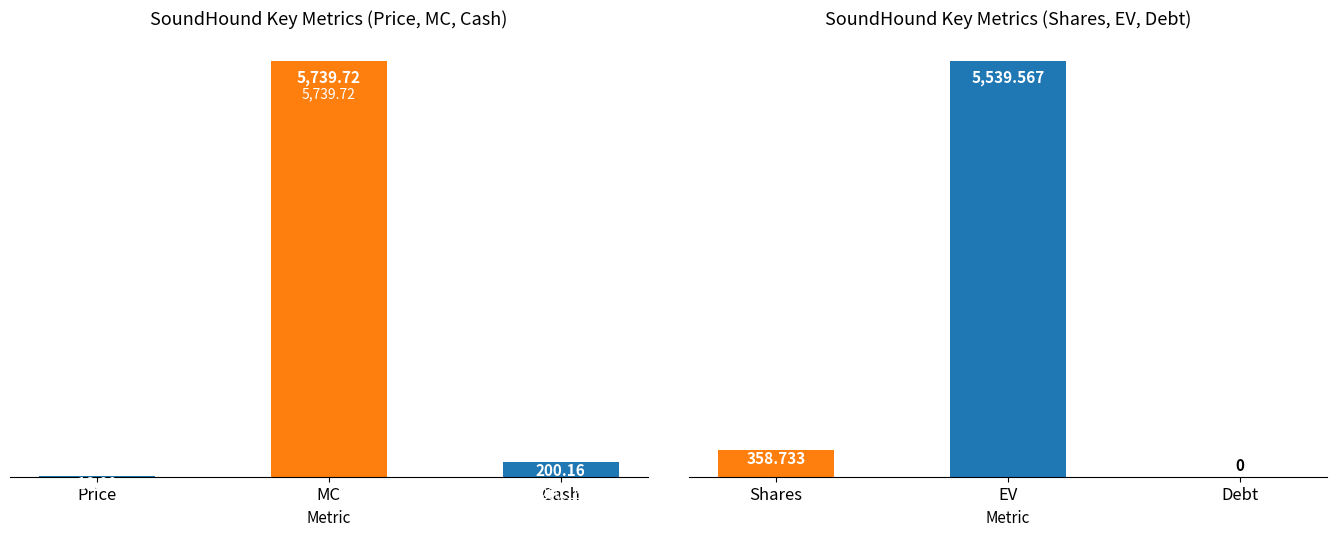

What is the difference between the maximum and minimum values in the SoundHound Metrics (Left) series?

5723.7